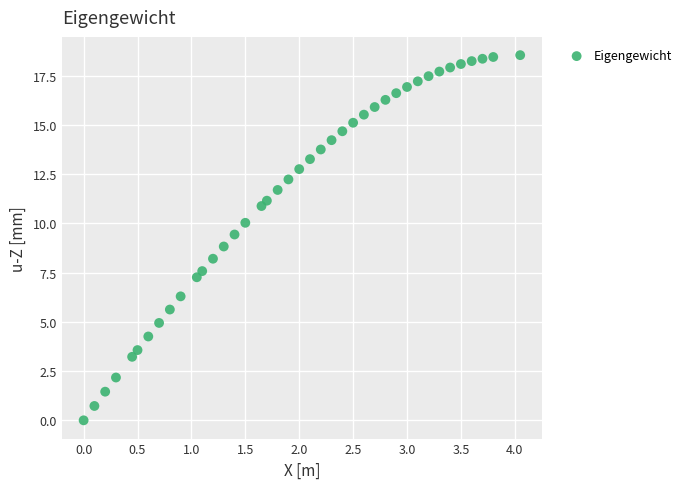

What is the range of X values (max minus min)?

4.1